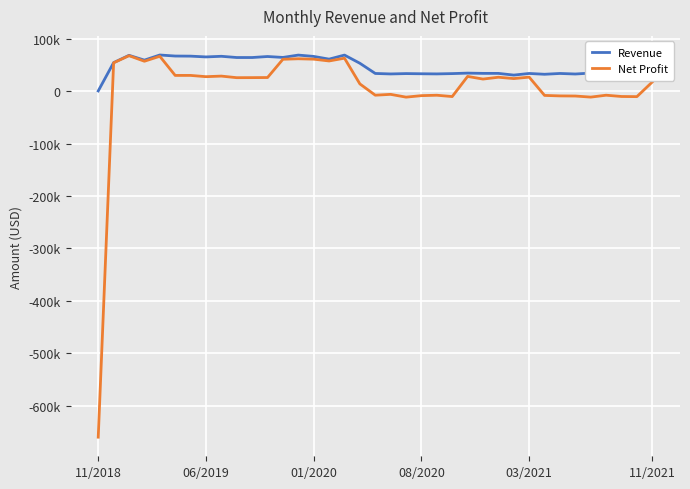

What are all the series names shown in the legend?

Revenue, Net Profit